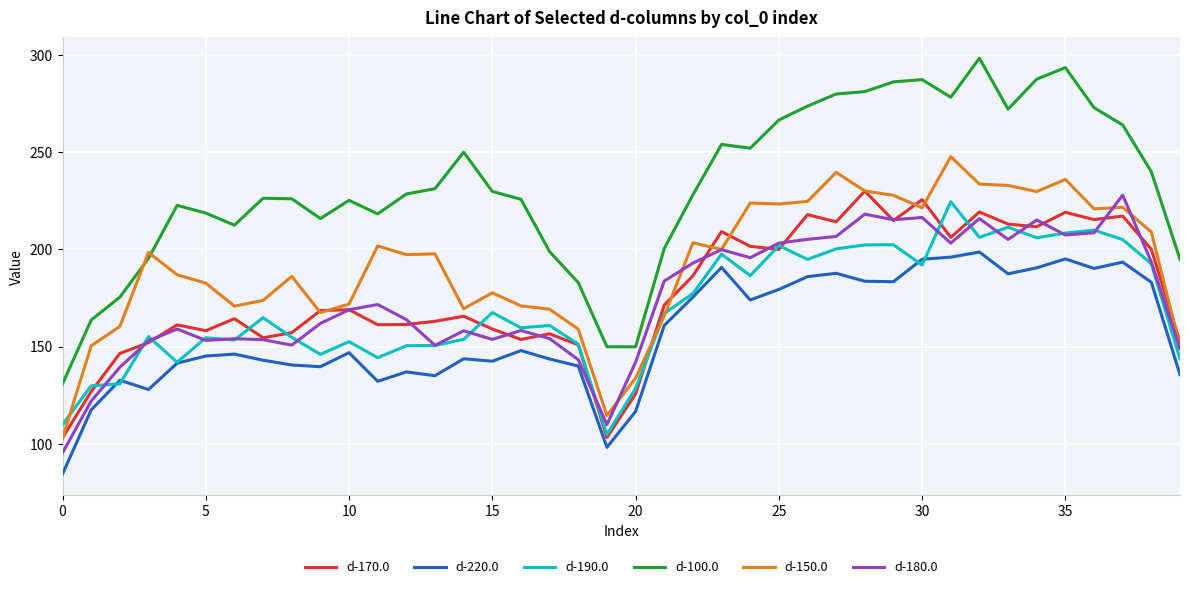

Which series has the widest spread of values?

d-100.0